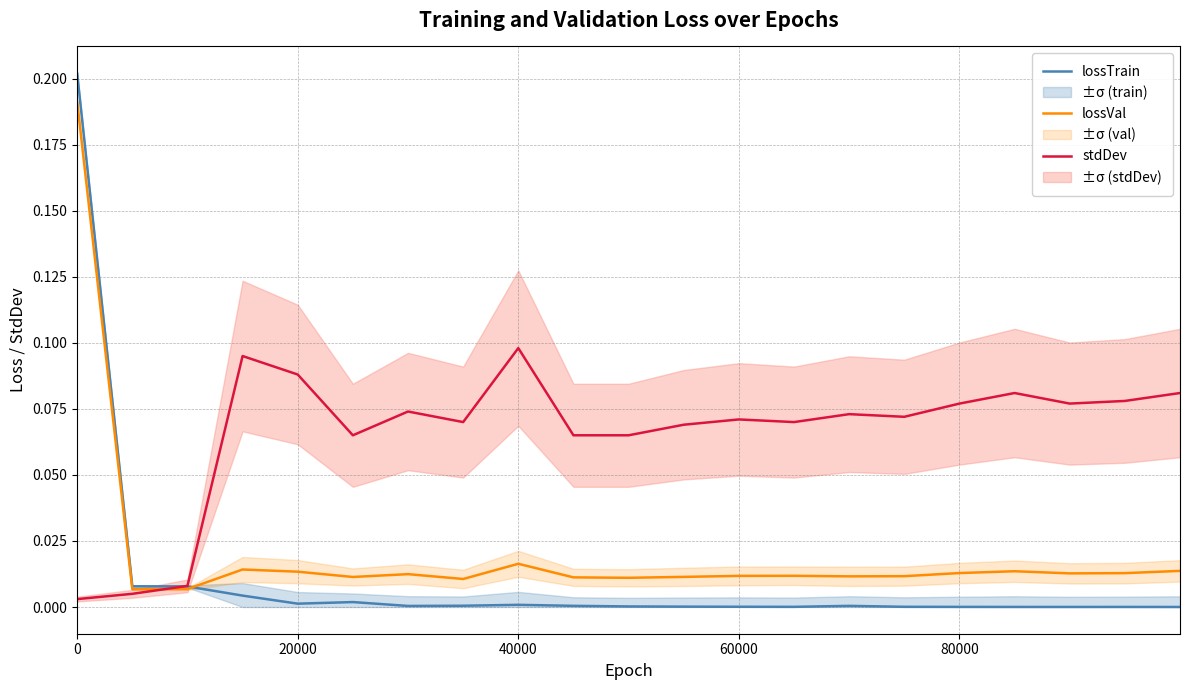

List the series in order of their overall mean, lowest first.

lossTrain, lossVal, stdDev